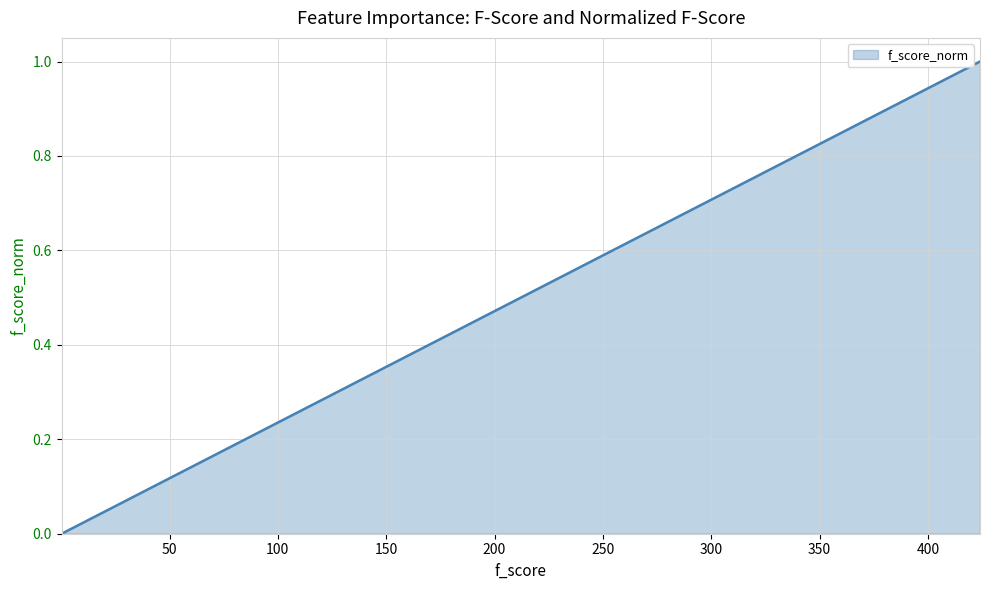

What is the difference between the maximum and minimum values?

1.0